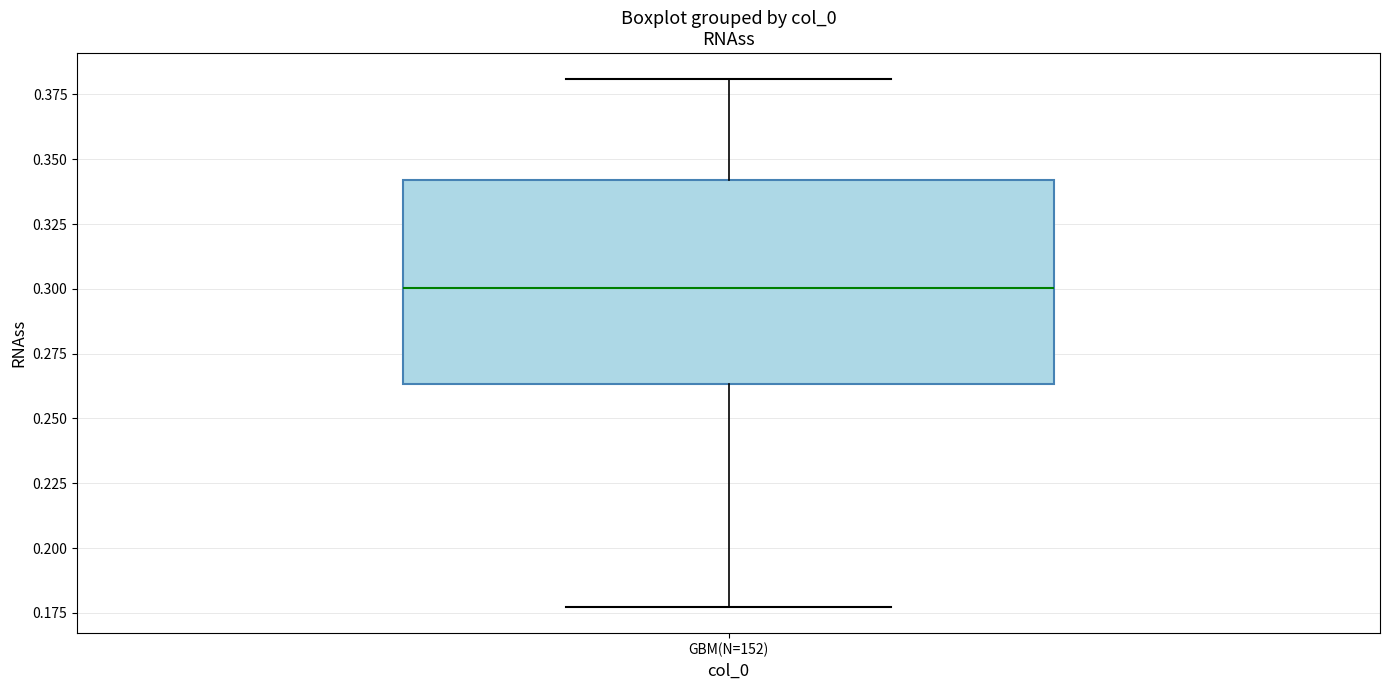

Transcribe this box plot: give where the median line is, the range the box spans, and where the two whiskers end, as read against the y-axis. The values are not printed on the chart, so give them approximately, as read against the axis.

median 0.300, box 0.265 to 0.340, whiskers 0.175 to 0.380